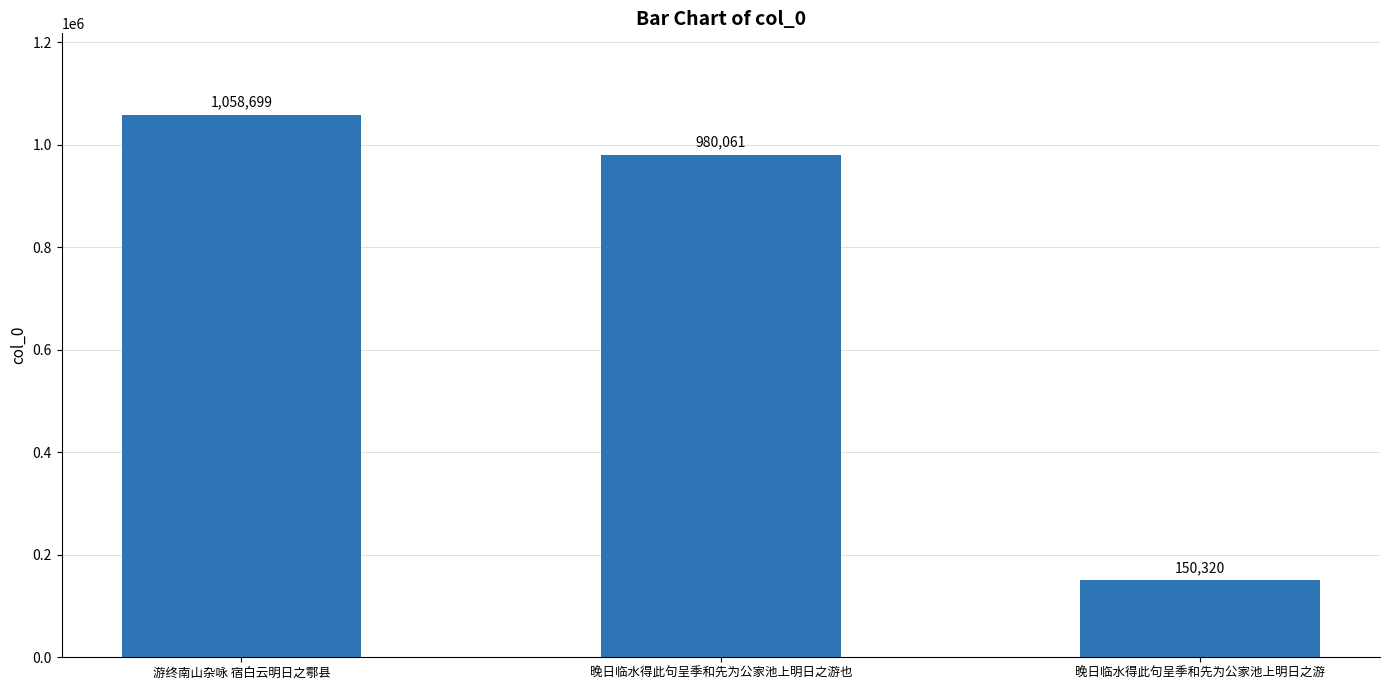

Which label corresponds to the smallest value in the chart?

晚日临水得此句呈季和先为公家池上明日之游